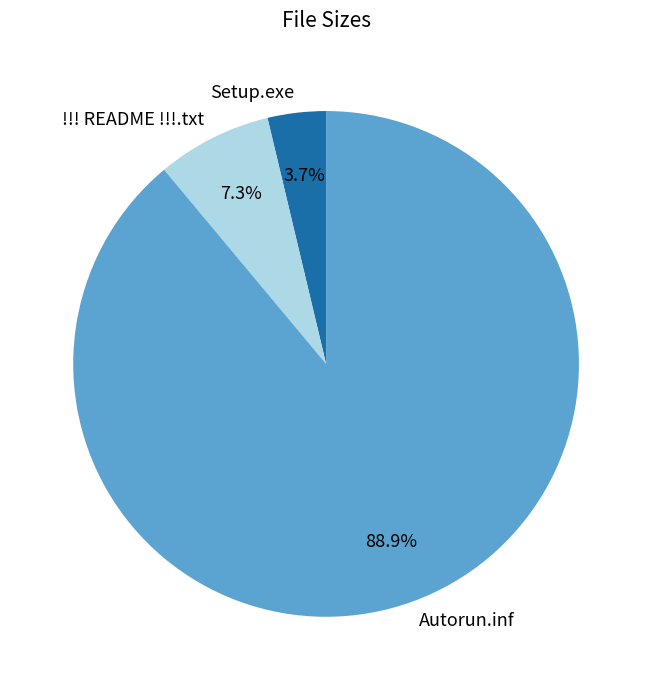

What is the smallest slice in the pie chart?

Setup.exe